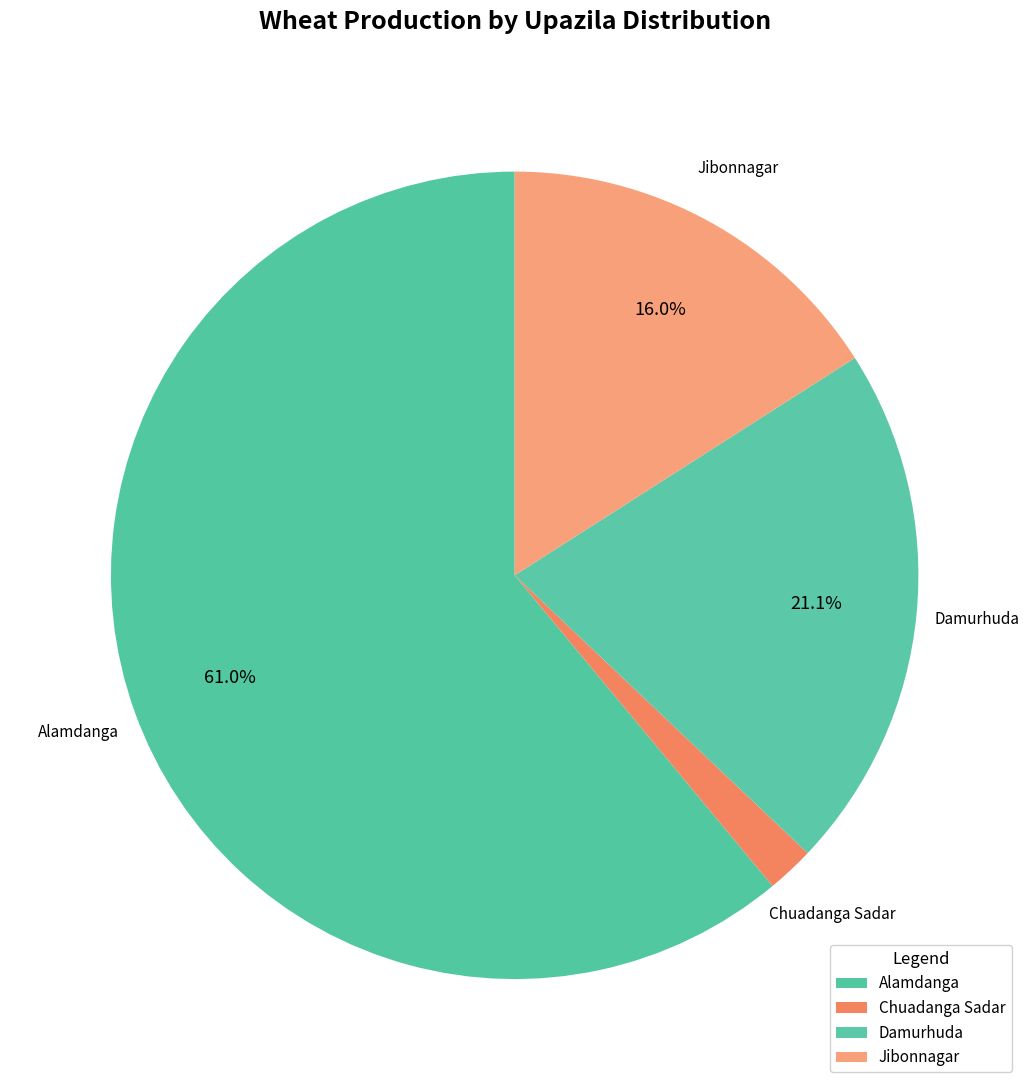

Is it true that Chuadanga Sadar is 10% of the pie?

False